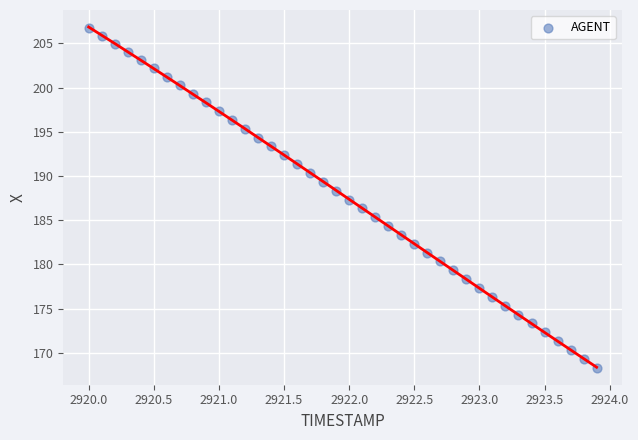

What is the range of X values (max minus min)?

3.9